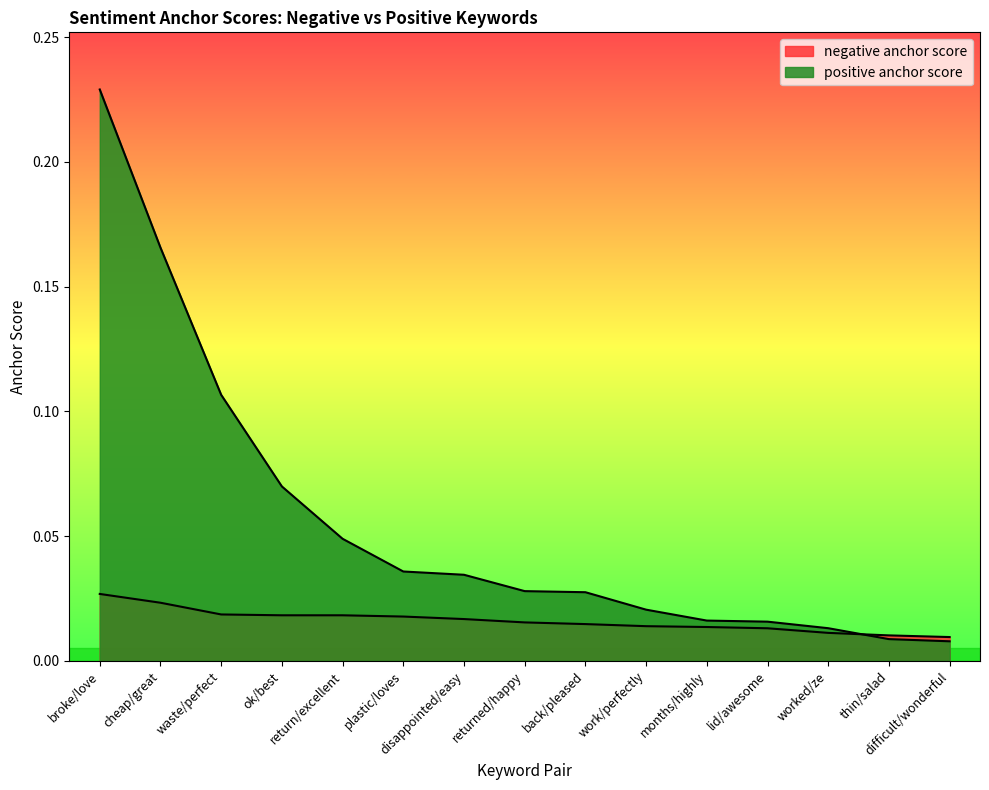

True or false: positive anchor score has more than 2 interior local peaks.

False